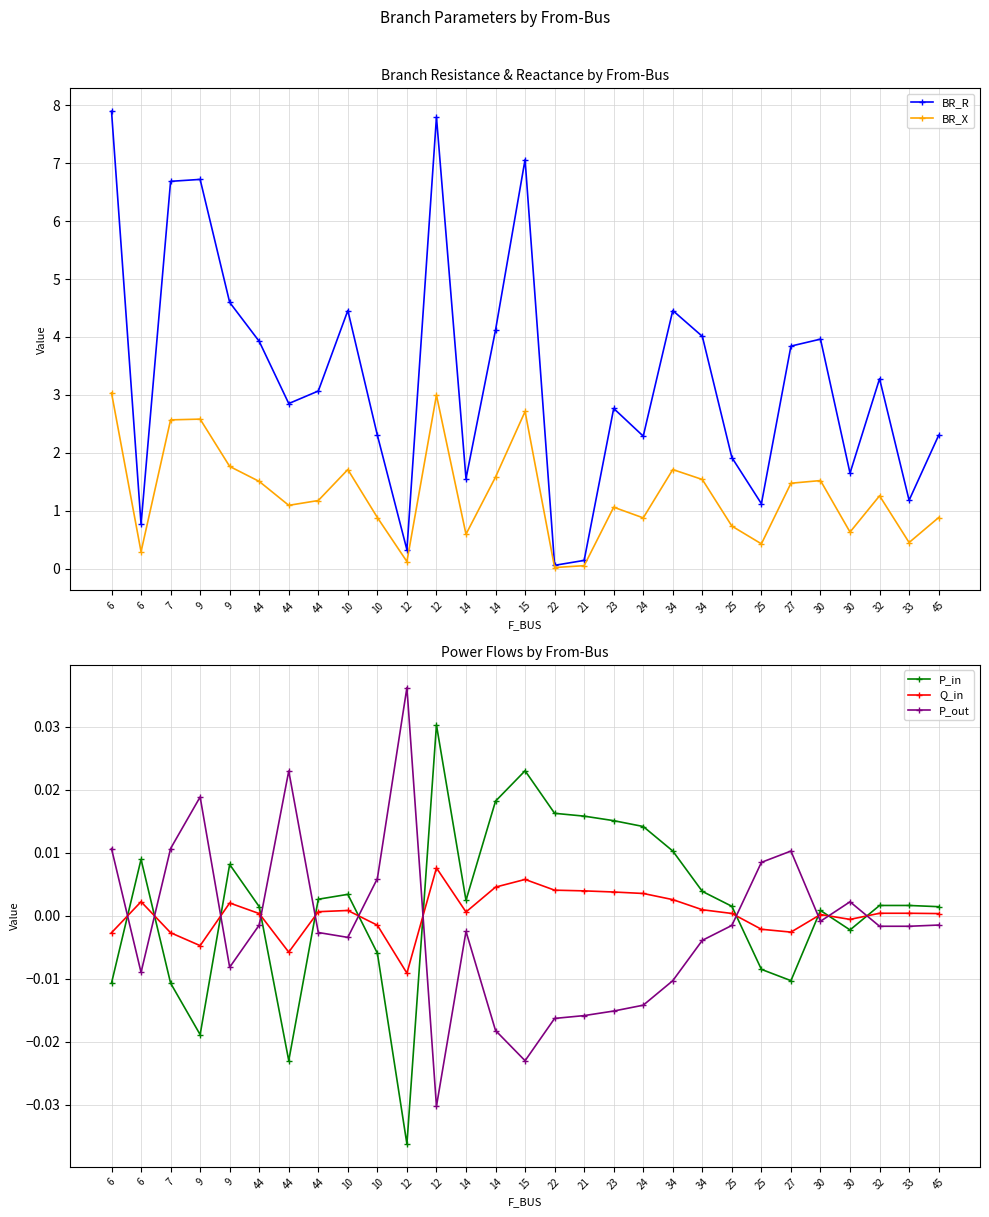

The value of P_out at 10 is 0.0. True or false?

False